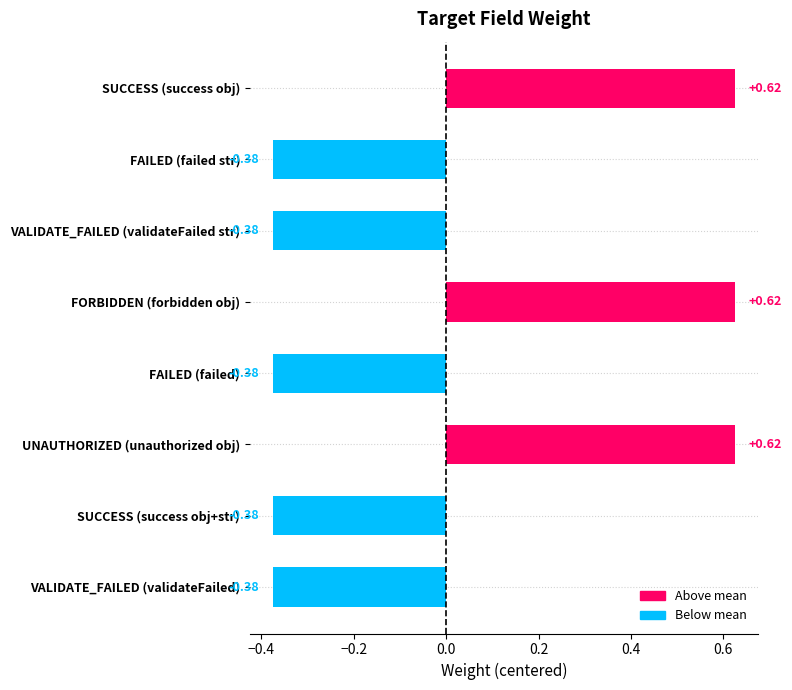

What is the label of the 5th bar from the top?

FAILED (failed)